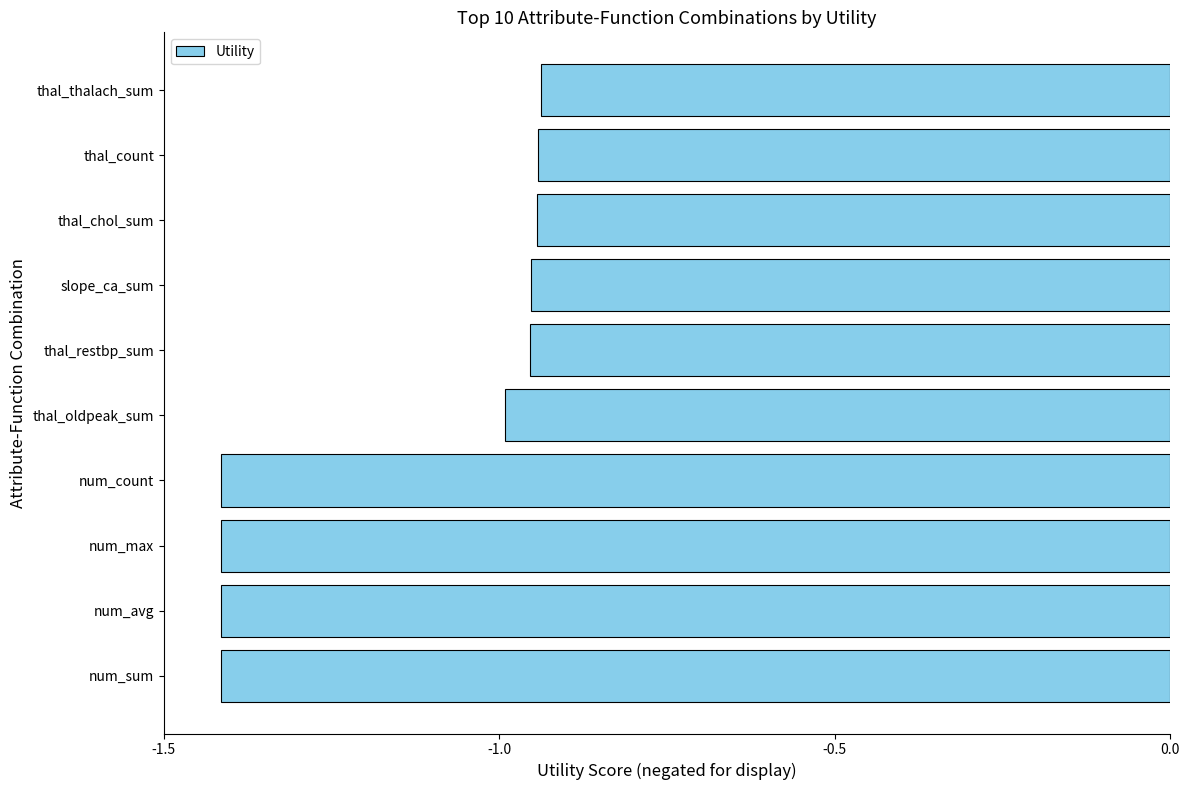

The chart shows a value of -0.6 at num_avg. True or false?

False